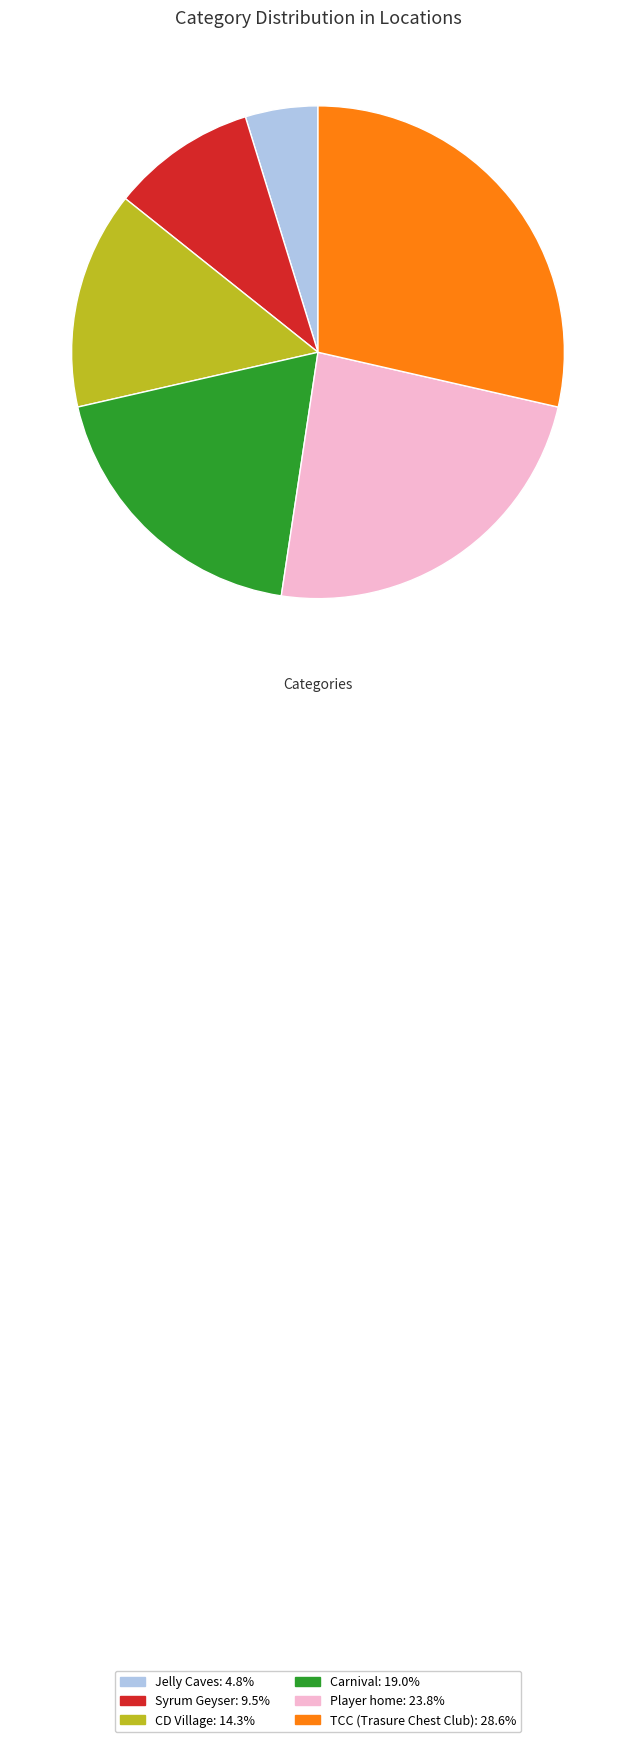

How many segments does this pie chart have?

6